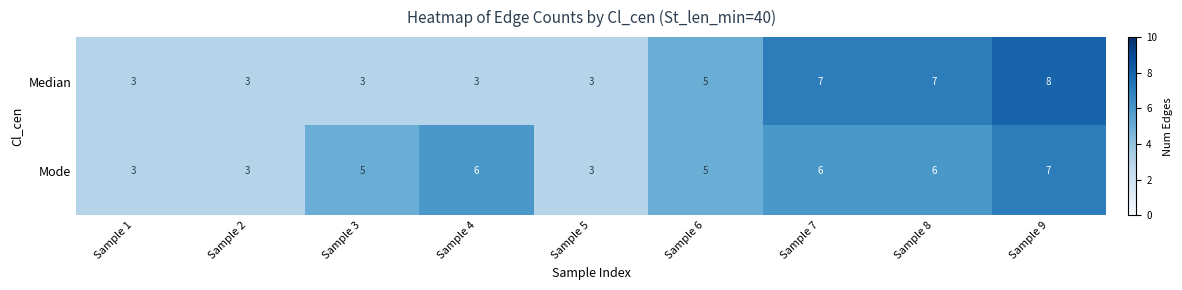

What is the sum of all Median values?

42